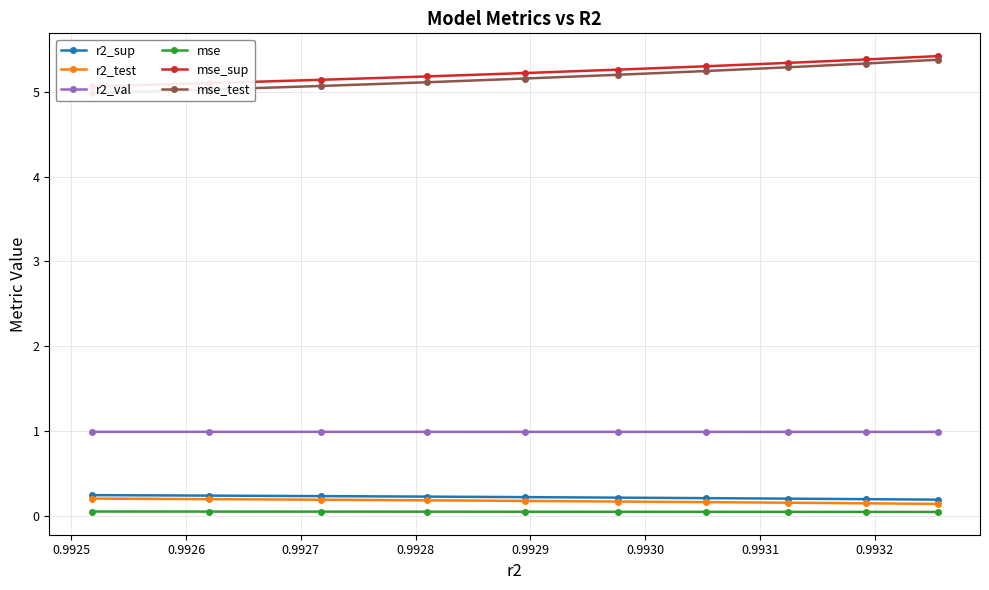

What is the value of the r2_val point at the 1st from the left?

1.0